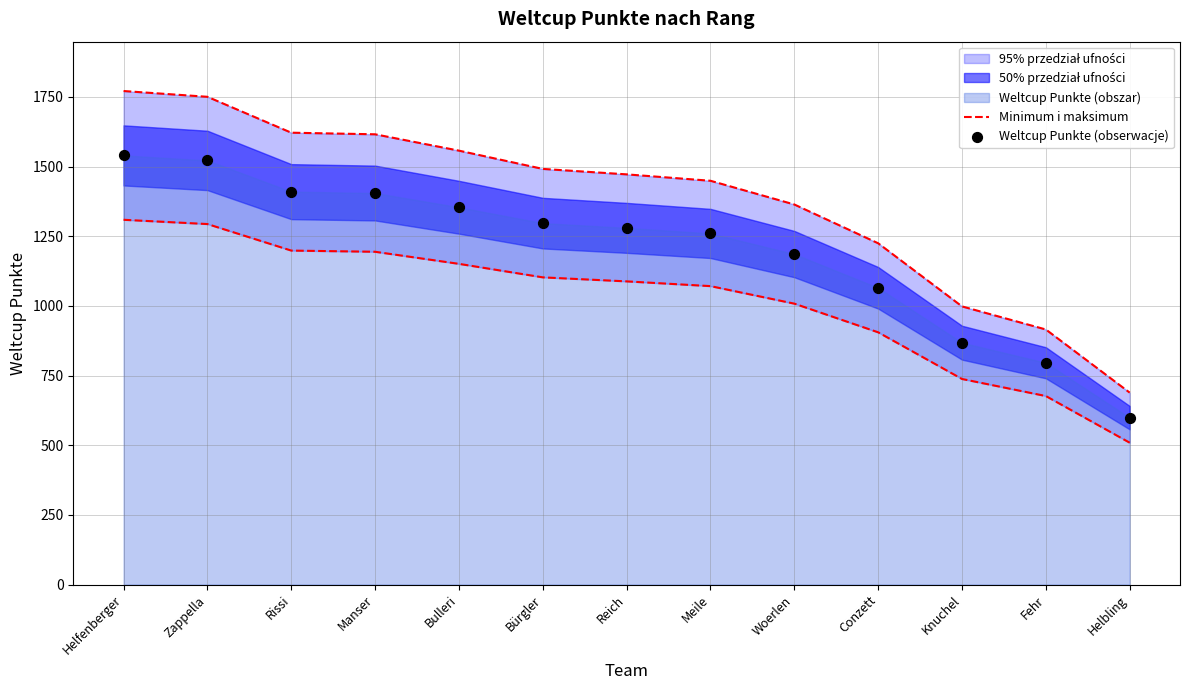

Which series contains the highest Y value?

Minimum i maksimum